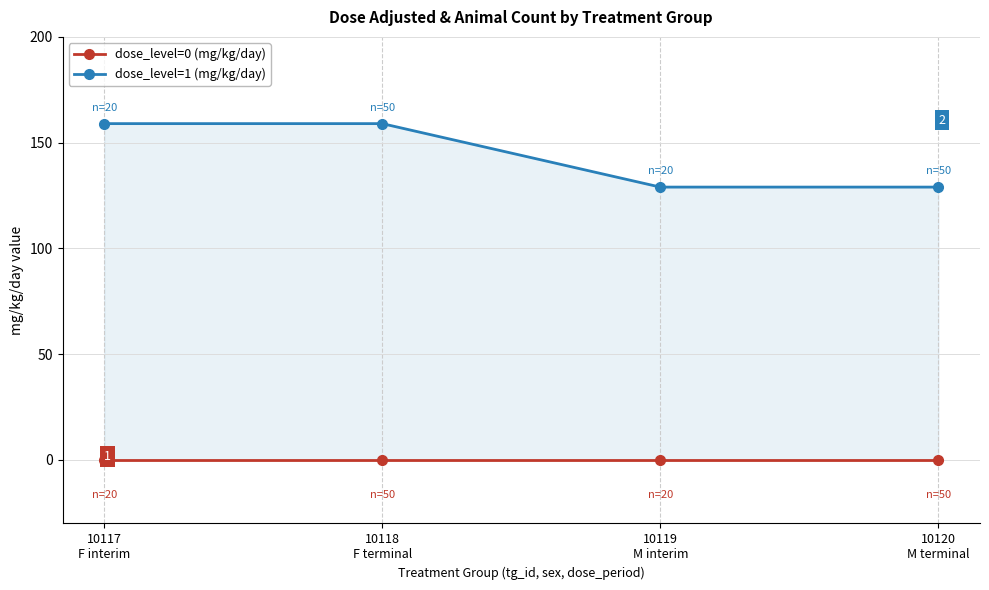

At how many categories does at least one series exceed 91?

4